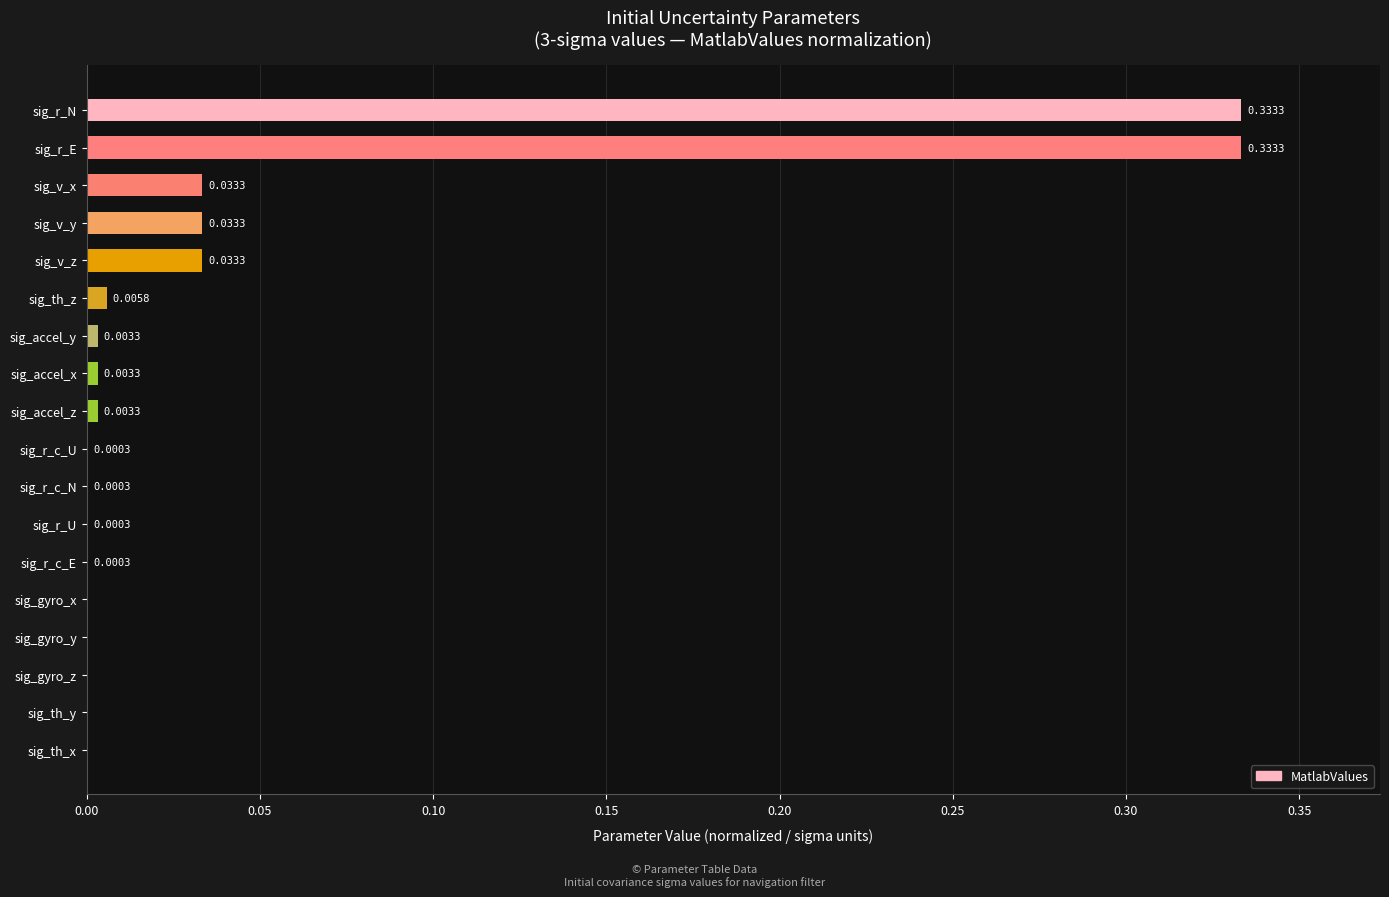

What is the change in value from sig_accel_x to sig_r_E?

+0.3